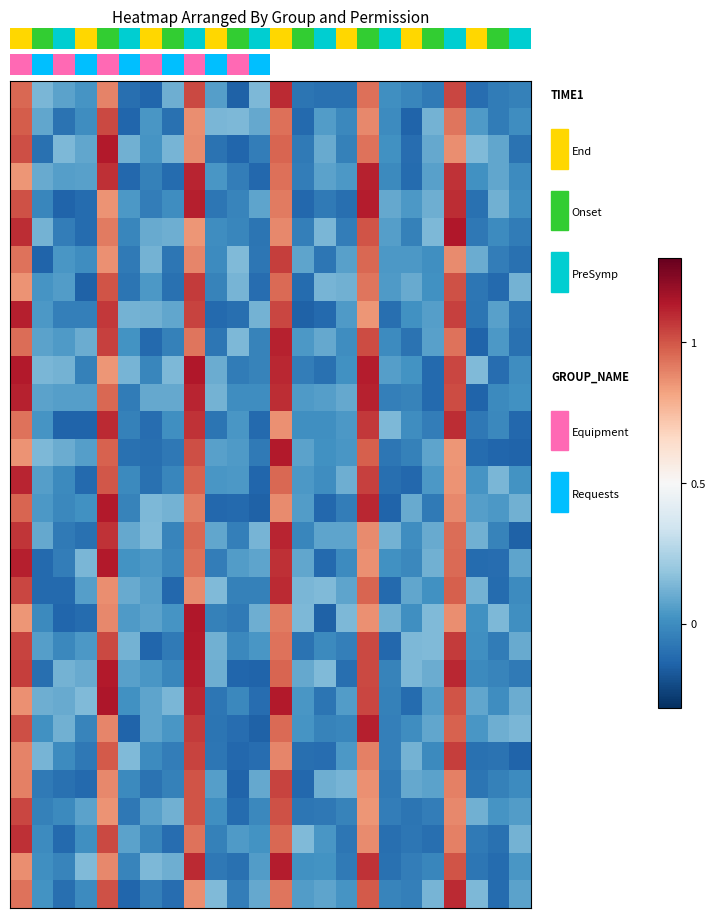

At which category is the sum across all series the highest?

8